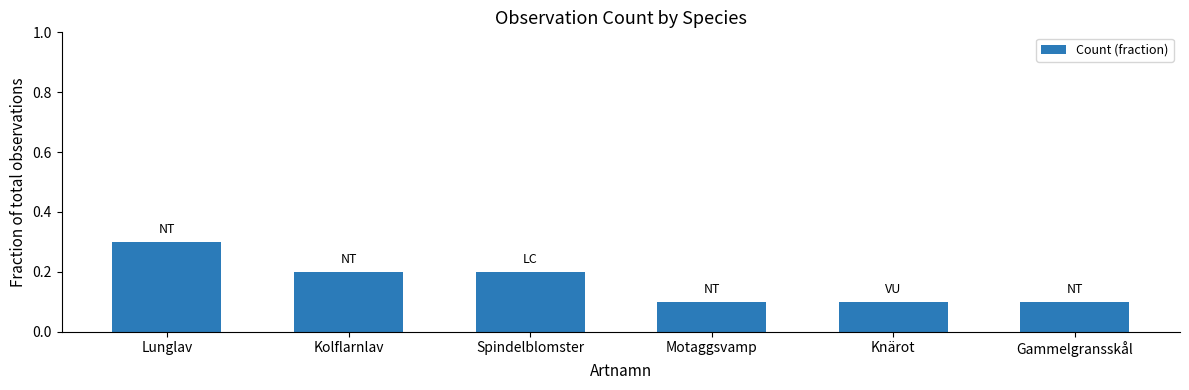

What is the difference between the maximum and minimum values?

0.2